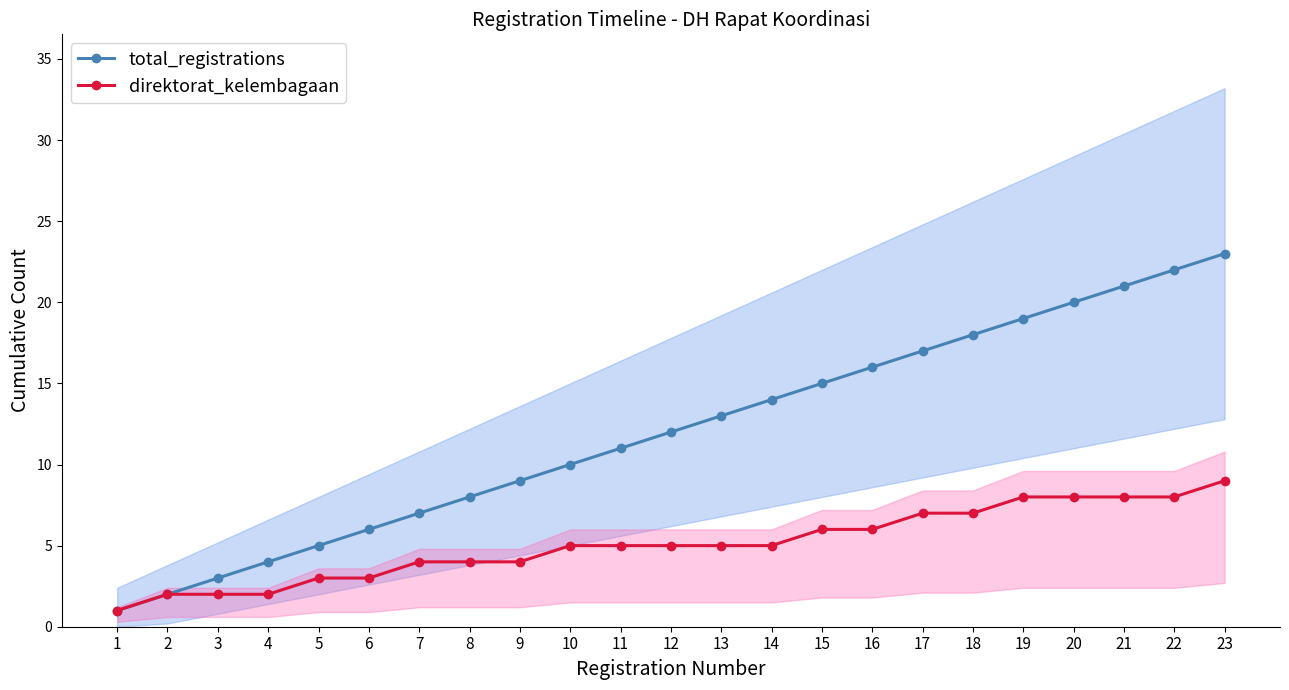

Reading right to left, what are all the values shown in this chart?

total_registrations: 23=23	22=22	21=21	20=20	19=19	18=18	17=17	16=16	15=15	14=14	13=13	12=12	11=11	10=10	9=9	8=8	7=7	6=6	5=5	4=4	3=3	2=2	1=1
direktorat_kelembagaan: 23=9	22=8	21=8	20=8	19=8	18=7	17=7	16=6	15=6	14=5	13=5	12=5	11=5	10=5	9=4	8=4	7=4	6=3	5=3	4=2	3=2	2=2	1=1